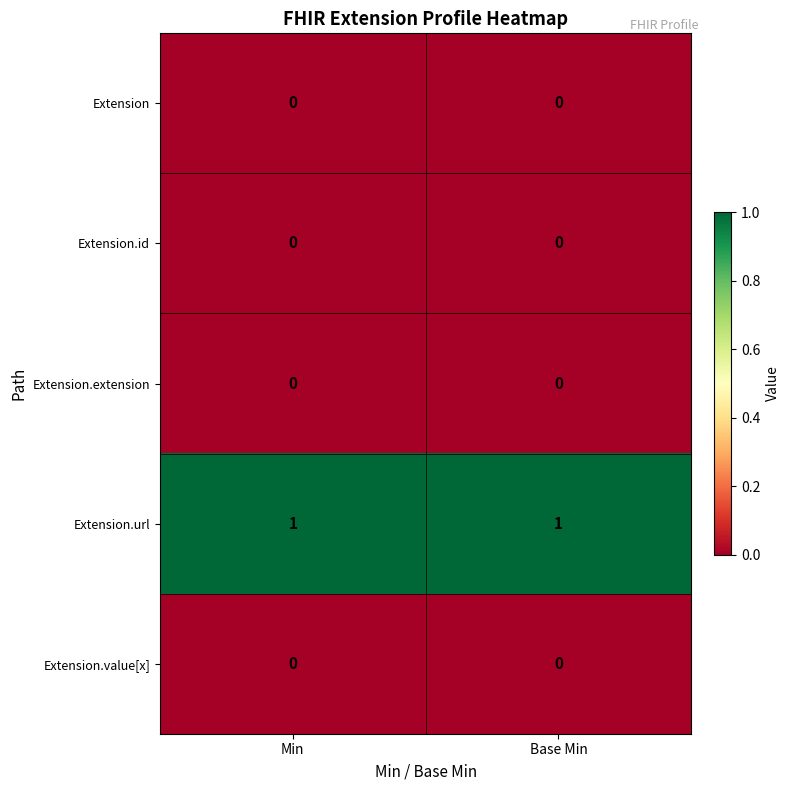

The Extension.id series shows 0 at Min. True or false?

True